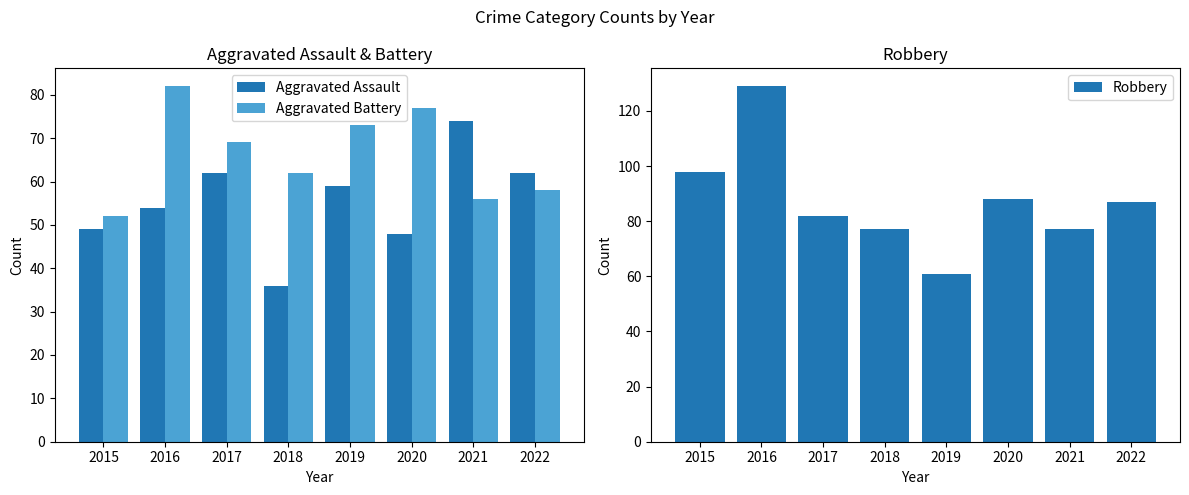

Where is Aggravated Battery nearest to the value 67?

2017